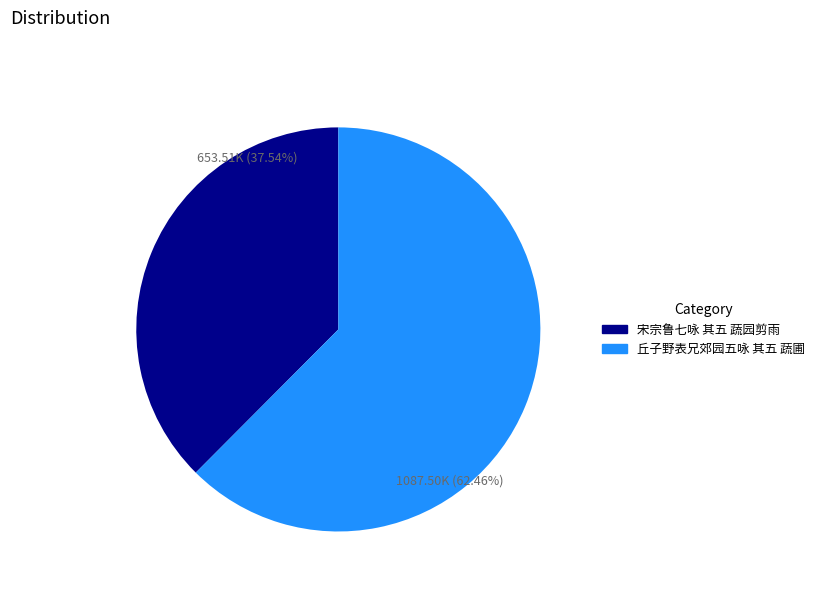

Rank the categories by value from lowest to highest.

宋宗鲁七咏 其五 蔬园剪雨, 丘子野表兄郊园五咏 其五 蔬圃